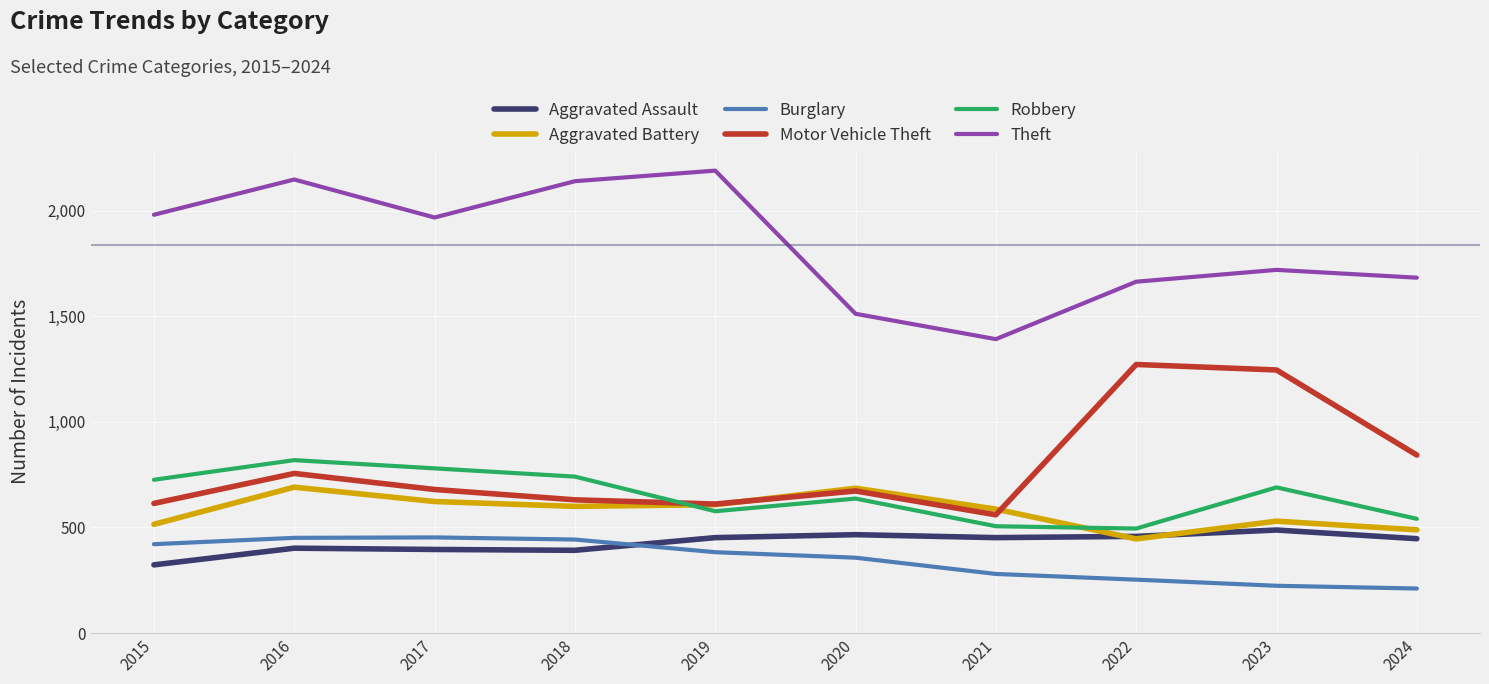

How many lines are shown in the chart?

6